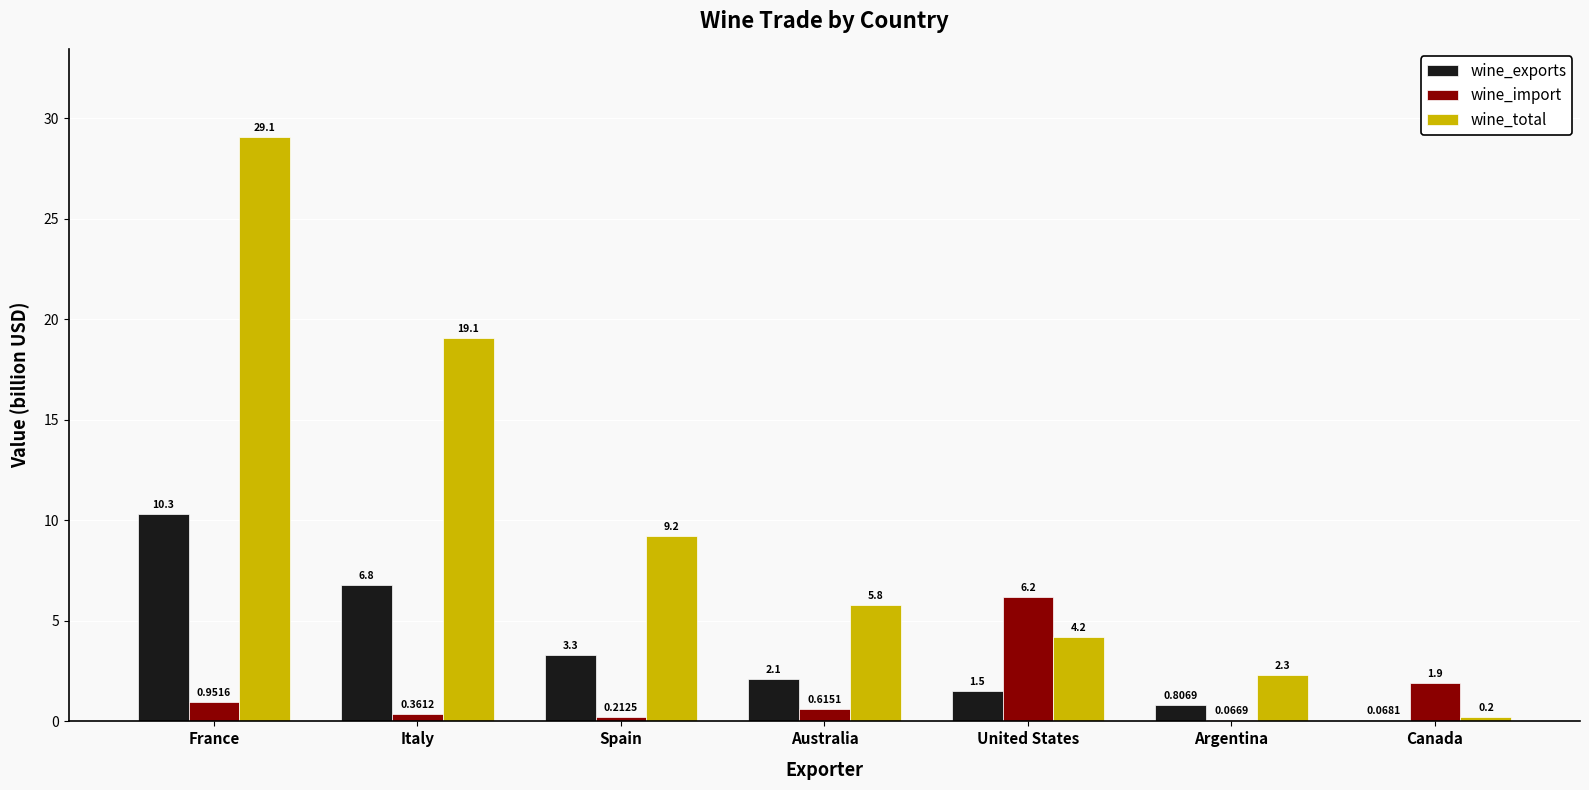

Count the number of data series in this chart.

3